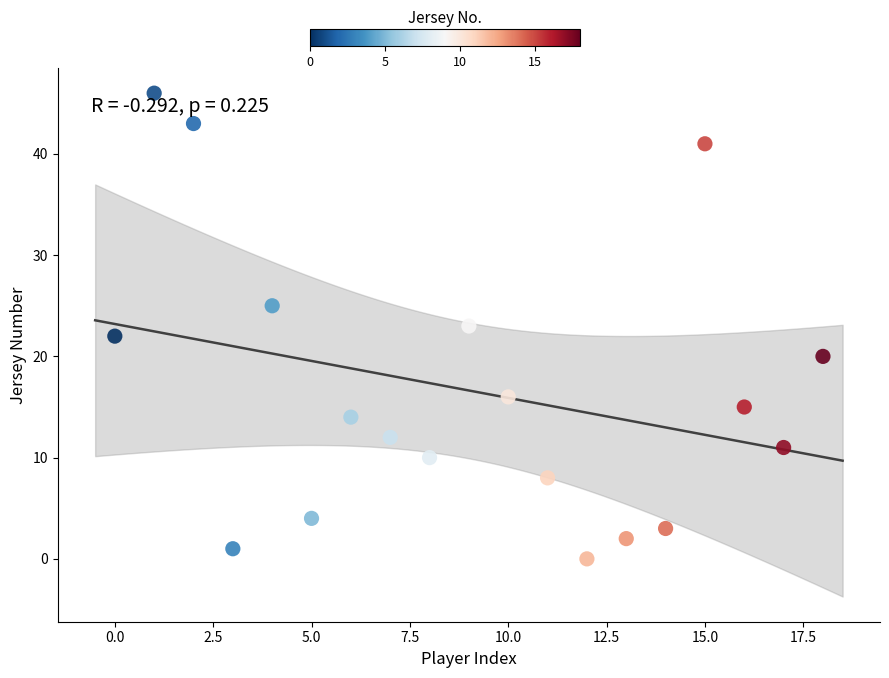

What is the range of Y values (max minus min)?

46